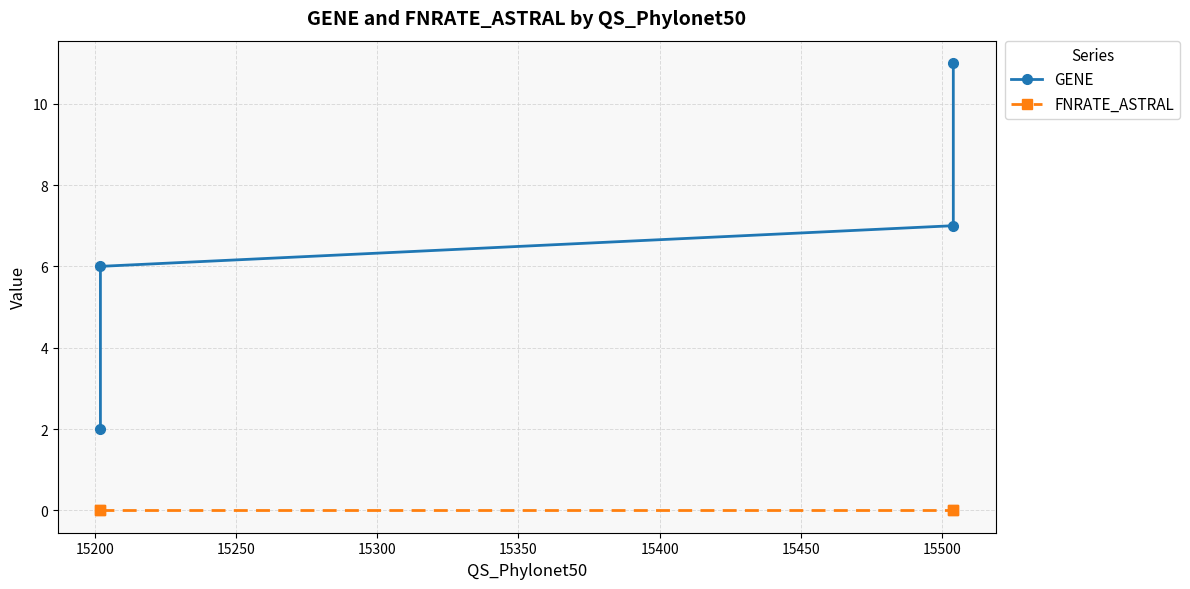

What is the sum of all GENE values?

26